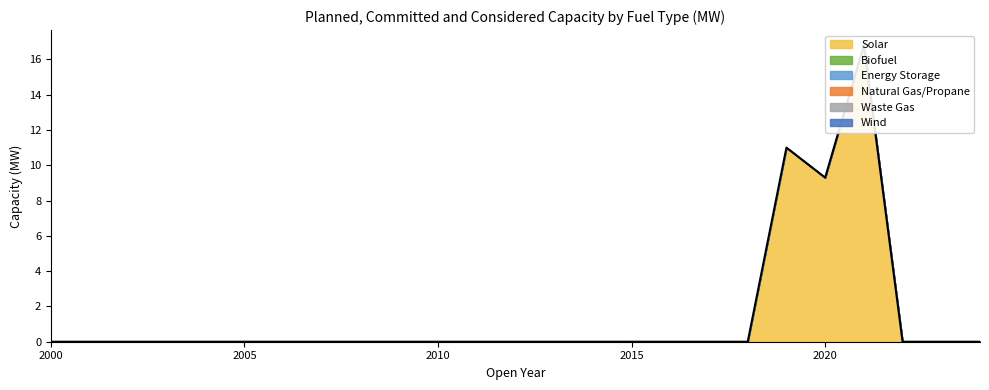

What are all the series names shown in the legend?

Solar, Biofuel, Energy Storage, Natural Gas/Propane, Waste Gas, Wind